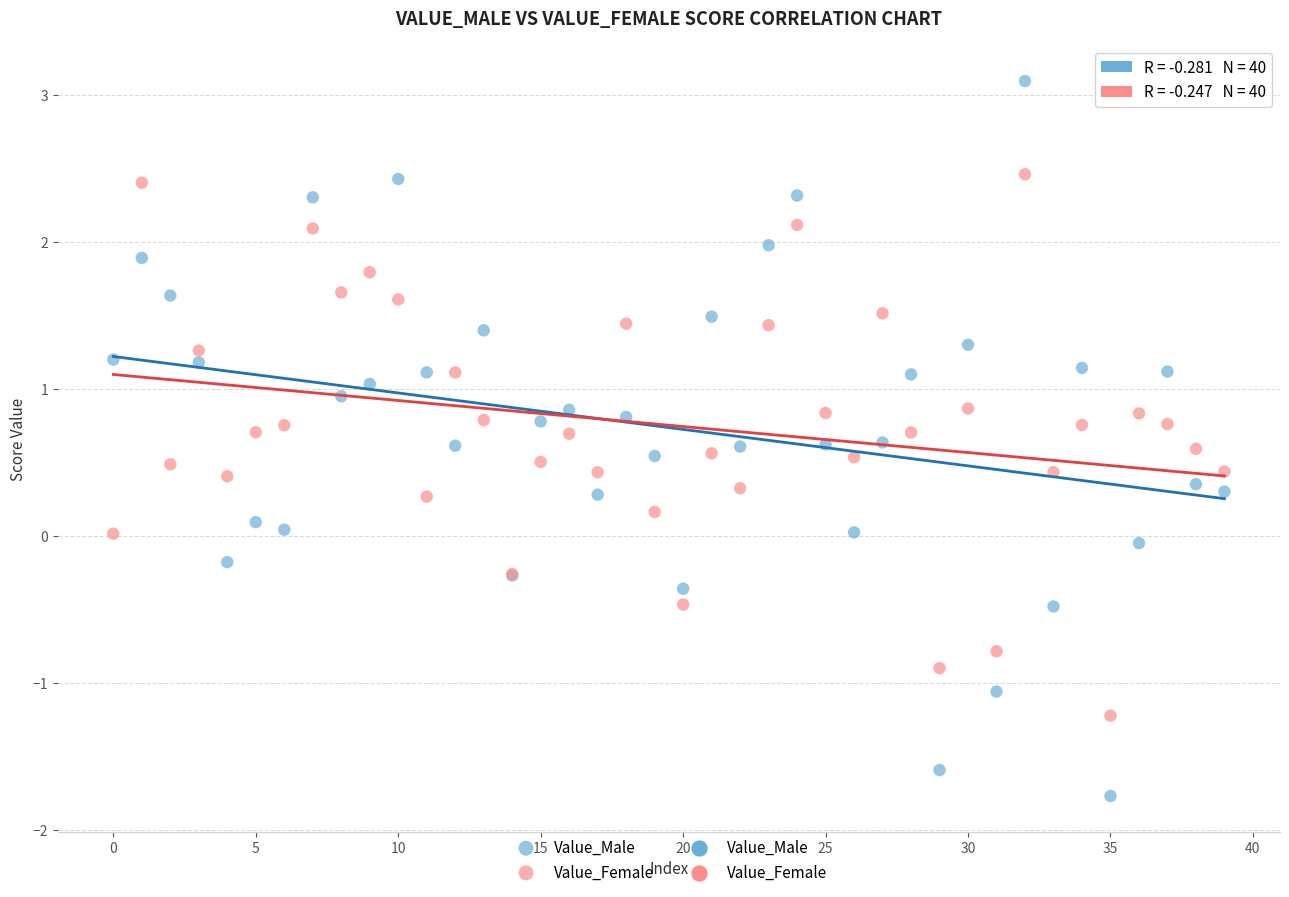

Which series has the widest spread of Y values?

Value_Male